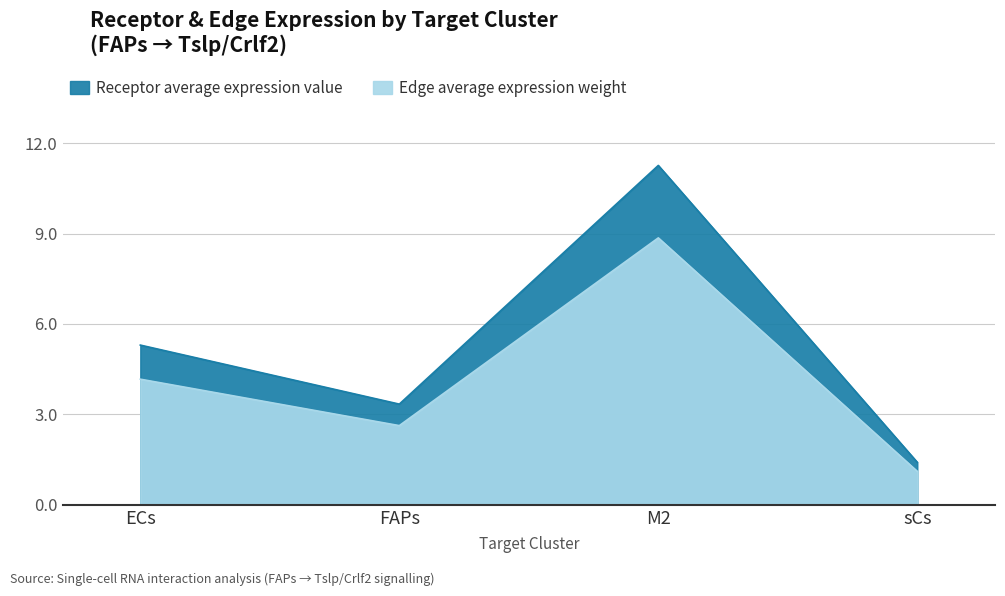

List the series in order of their overall mean, highest first.

Receptor average expression value, Edge average expression weight